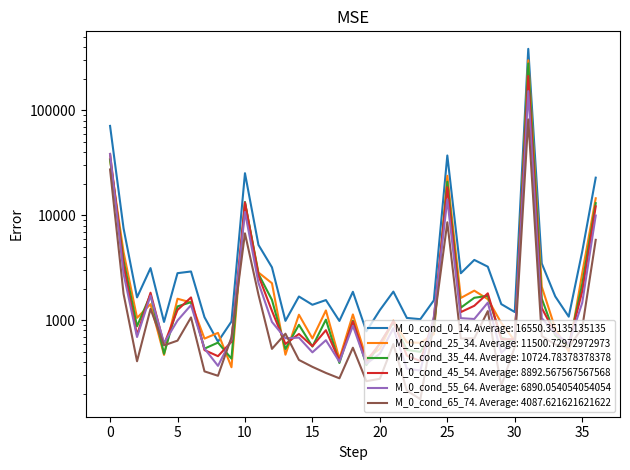

The value of M_0_cond_25_34 at 25 is 23842. True or false?

True